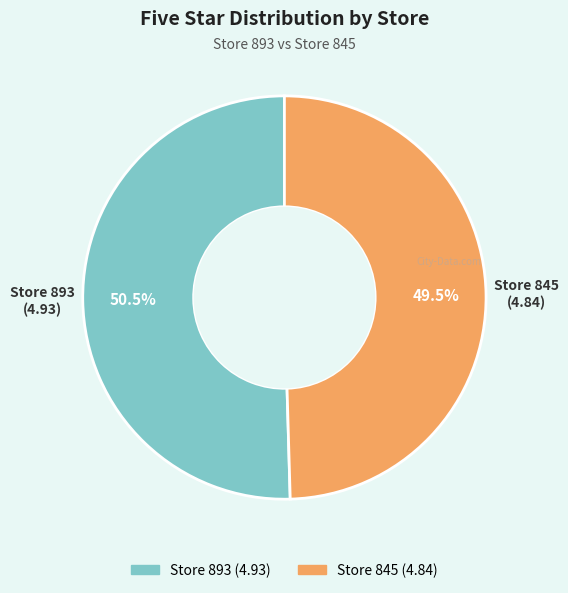

Is there a majority slice in this chart?

Yes